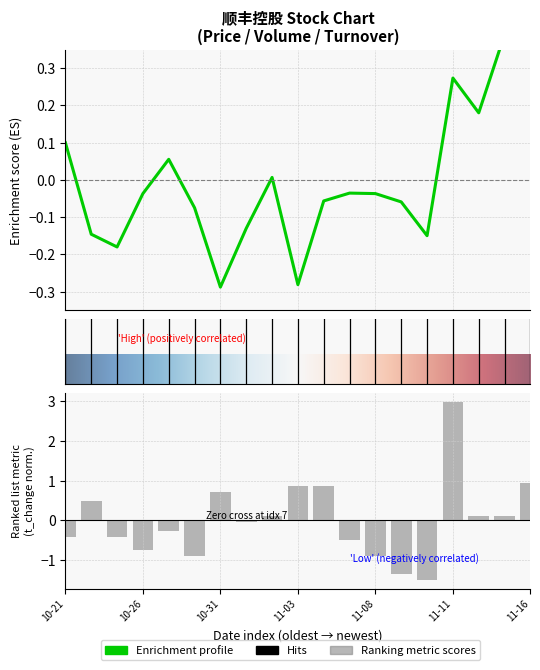

What is the label of the 6th bar from the right?

2022-11-09